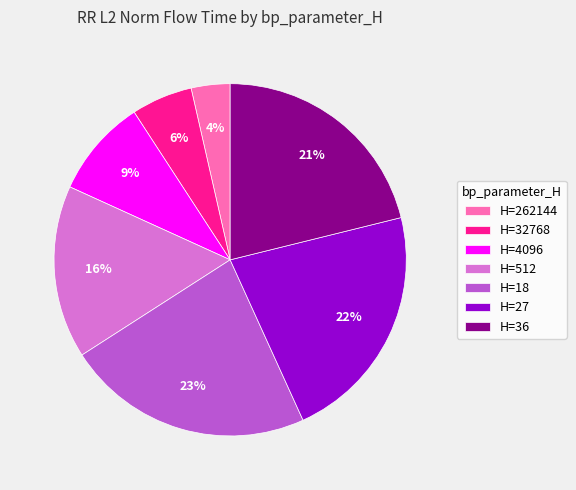

What percentage is the H=27 slice, to the nearest percent?

22%